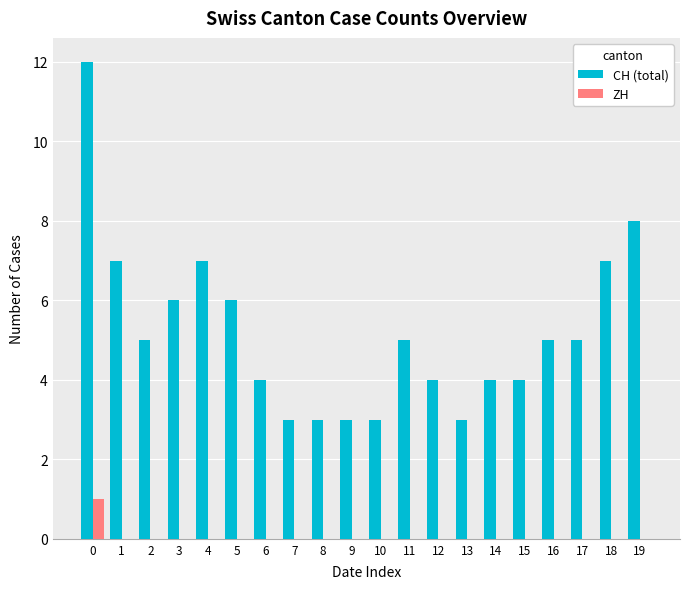

The CH (total) series shows 1 at 10. True or false?

False